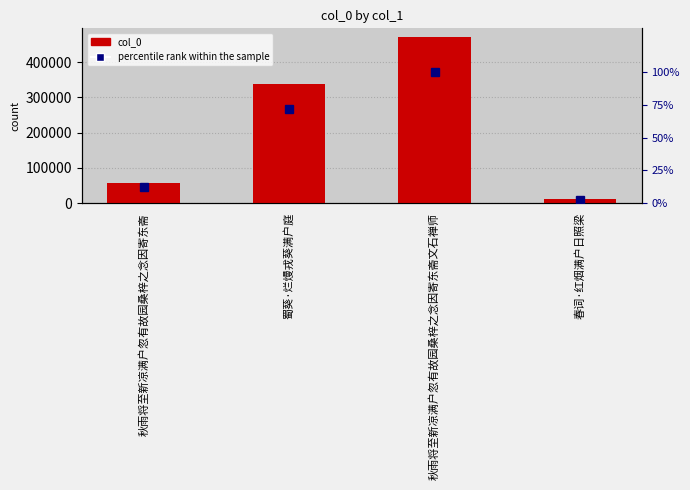

Reading left to right, transcribe all the data shown in this chart.

col_0: 57572.0	338979.0	472289.0	12462.0
percentile rank within the sample: 12.2	71.8	100.0	2.6